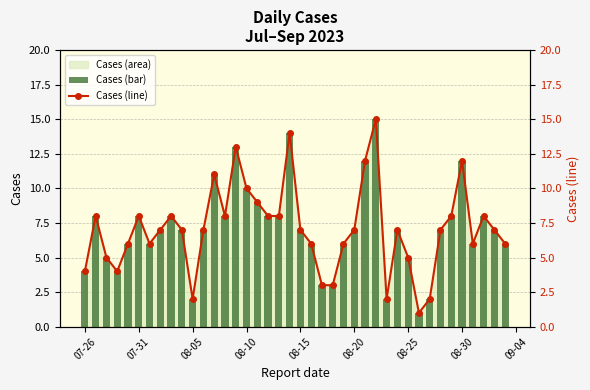

What is the average value of the Cases (line) series?

7